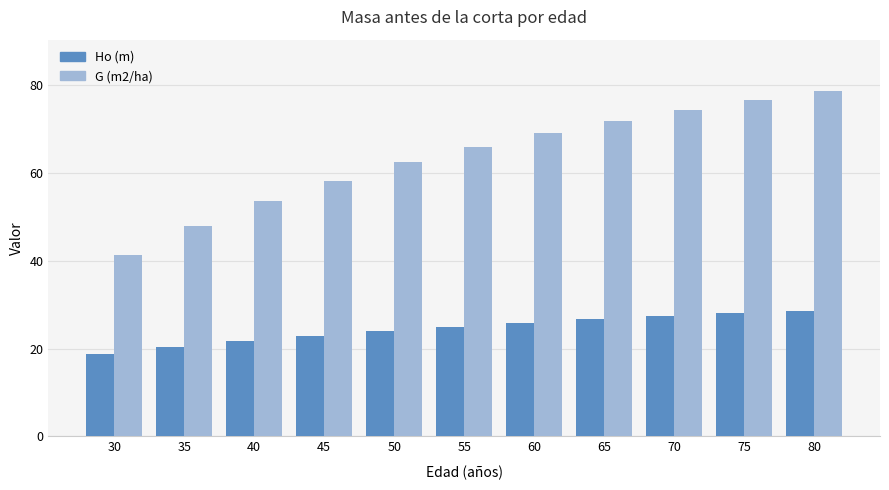

Reading left to right, transcribe all the data shown in this chart.

Ho (m): 30=18.8	35=20.4	40=21.7	45=22.9	50=24.0	55=25.0	60=25.8	65=26.6	70=27.4	75=28.0	80=28.6
G (m2/ha): 30=41.4	35=47.9	40=53.5	45=58.2	50=62.3	55=65.9	60=69.0	65=71.8	70=74.3	75=76.5	80=78.5